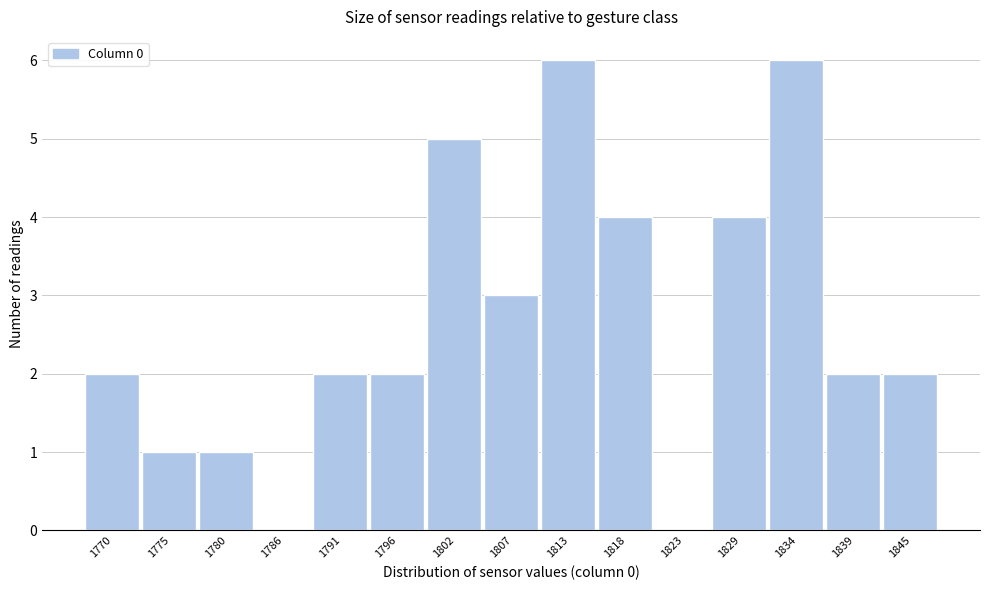

Reading left to right, transcribe all the data shown in this chart.

1770=2	1775=1	1780=1	1786=0	1791=2	1796=2	1802=5	1807=3	1813=6	1818=4	1823=0	1829=4	1834=6	1839=2	1845=2